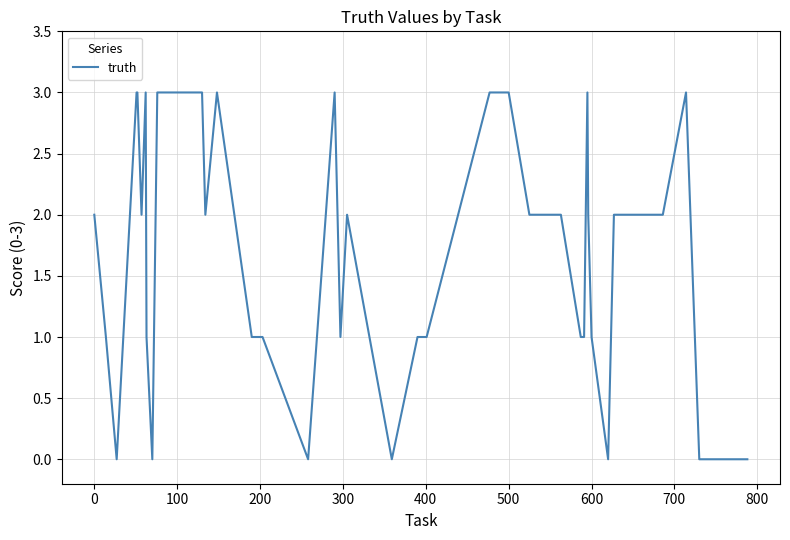

True or false: the data has more than 1 interior local peaks.

True